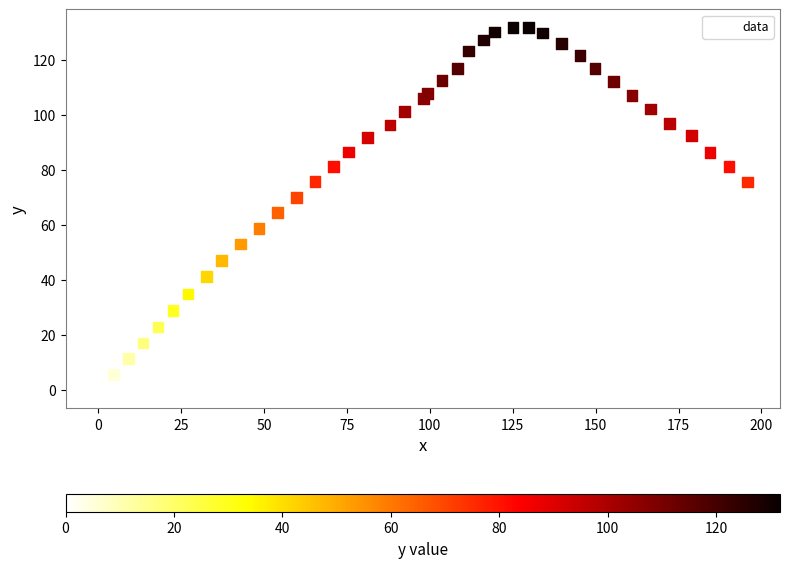

What is the range of X values (max minus min)?

195.8